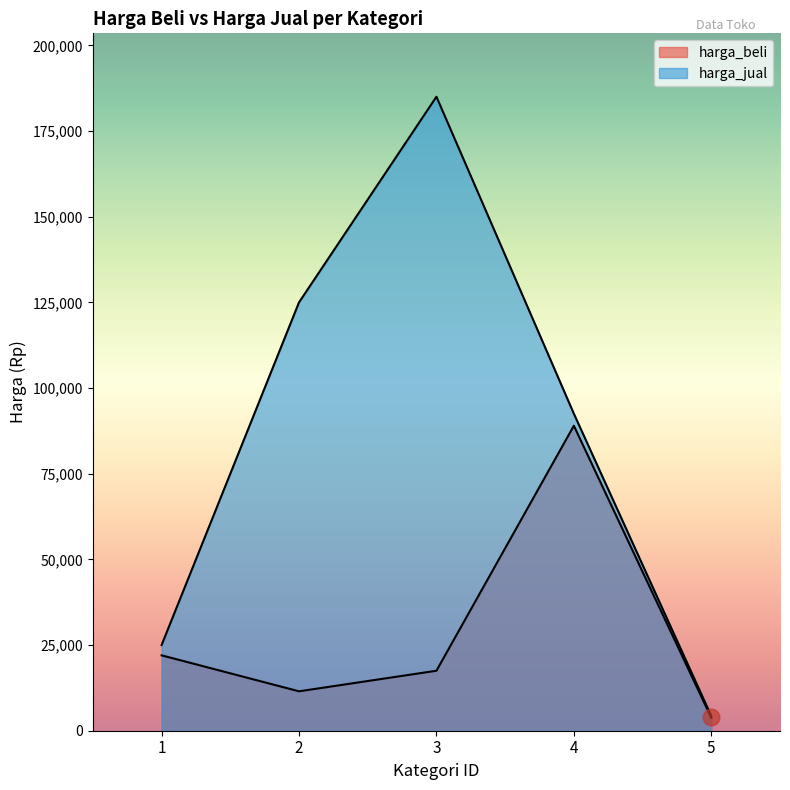

What is the value of the harga_beli point at the 1st from the left?

22000